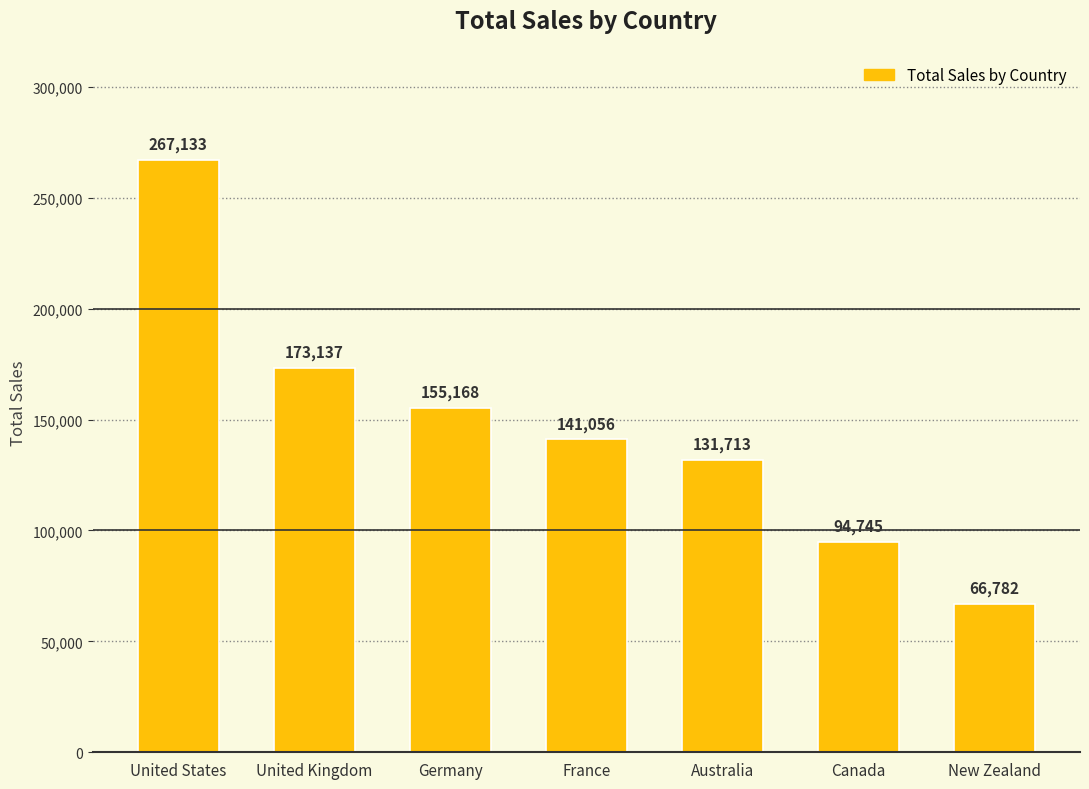

Approximately how many times larger is the value at France compared to Canada?

1.5